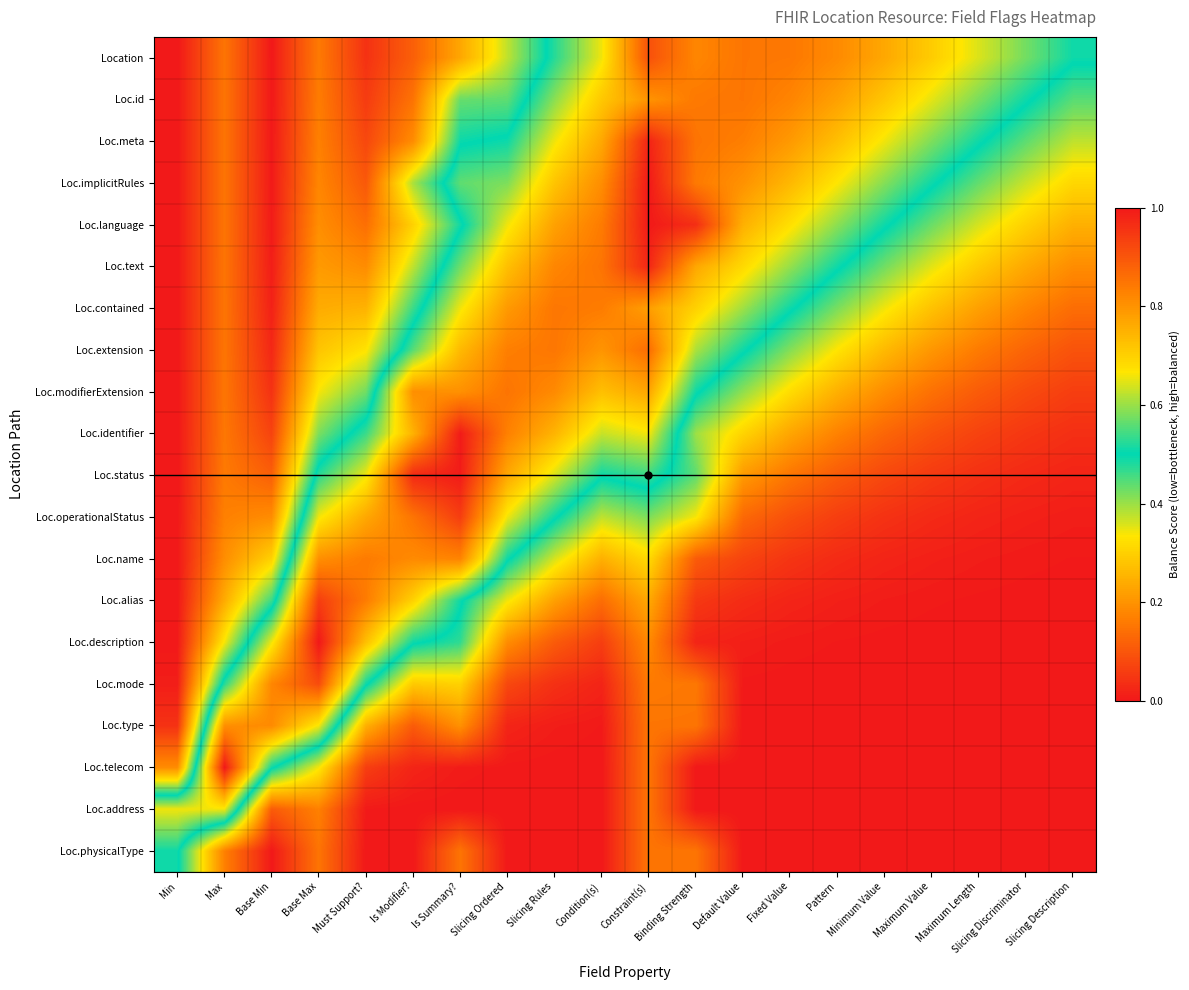

Reading left to right, transcribe all the data shown in this chart.

Location: Min=0.0	Max=0.2	Base Min=0.0	Base Max=0.2	Must Support?=0.0	Is Modifier?=0.1	Is Summary?=0.2	Slicing Ordered=0.4	Slicing Rules=0.5	Condition(s)=0.7	Constraint(s)=0.9	Binding Strength=0.8	Default Value=0.8	Fixed Value=0.8	Pattern=0.8	Minimum Value=0.8	Maximum Value=0.7	Maximum Length=0.6	Slicing Discriminator=0.6	Slicing Description=0.5
Loc.id: Min=0.0	Max=0.2	Base Min=0.0	Base Max=0.2	Must Support?=0.1	Is Modifier?=0.1	Is Summary?=0.4	Slicing Ordered=0.4	Slicing Rules=0.6	Condition(s)=0.7	Constraint(s)=0.8	Binding Strength=0.8	Default Value=0.8	Fixed Value=0.8	Pattern=0.8	Minimum Value=0.7	Maximum Value=0.6	Maximum Length=0.6	Slicing Discriminator=0.5	Slicing Description=0.4
Loc.meta: Min=0.0	Max=0.2	Base Min=0.0	Base Max=0.2	Must Support?=0.1	Is Modifier?=0.2	Is Summary?=0.5	Slicing Ordered=0.5	Slicing Rules=0.7	Condition(s)=0.8	Constraint(s)=1.0	Binding Strength=0.8	Default Value=0.8	Fixed Value=0.8	Pattern=0.7	Minimum Value=0.7	Maximum Value=0.6	Maximum Length=0.5	Slicing Discriminator=0.4	Slicing Description=0.4
Loc.implicitRules: Min=0.0	Max=0.2	Base Min=0.0	Base Max=0.2	Must Support?=0.1	Is Modifier?=0.4	Is Summary?=0.6	Slicing Ordered=0.6	Slicing Rules=0.7	Condition(s)=0.8	Constraint(s)=1.0	Binding Strength=0.8	Default Value=0.8	Fixed Value=0.7	Pattern=0.7	Minimum Value=0.6	Maximum Value=0.5	Maximum Length=0.4	Slicing Discriminator=0.4	Slicing Description=0.3
Loc.language: Min=0.0	Max=0.2	Base Min=0.0	Base Max=0.2	Must Support?=0.1	Is Modifier?=0.3	Is Summary?=0.5	Slicing Ordered=0.7	Slicing Rules=0.8	Condition(s)=0.8	Constraint(s)=1.0	Binding Strength=1.0	Default Value=0.8	Fixed Value=0.7	Pattern=0.6	Minimum Value=0.5	Maximum Value=0.4	Maximum Length=0.4	Slicing Discriminator=0.3	Slicing Description=0.2
Loc.text: Min=0.0	Max=0.2	Base Min=0.0	Base Max=0.2	Must Support?=0.2	Is Modifier?=0.4	Is Summary?=0.6	Slicing Ordered=0.7	Slicing Rules=0.8	Condition(s)=0.8	Constraint(s)=1.0	Binding Strength=0.8	Default Value=0.7	Fixed Value=0.6	Pattern=0.5	Minimum Value=0.4	Maximum Value=0.4	Maximum Length=0.3	Slicing Discriminator=0.2	Slicing Description=0.2
Loc.contained: Min=0.0	Max=0.2	Base Min=0.0	Base Max=0.2	Must Support?=0.3	Is Modifier?=0.5	Is Summary?=0.7	Slicing Ordered=0.8	Slicing Rules=0.8	Condition(s)=0.8	Constraint(s)=0.8	Binding Strength=0.7	Default Value=0.6	Fixed Value=0.5	Pattern=0.4	Minimum Value=0.3	Maximum Value=0.3	Maximum Length=0.2	Slicing Discriminator=0.2	Slicing Description=0.1
Loc.extension: Min=0.0	Max=0.2	Base Min=0.0	Base Max=0.3	Must Support?=0.3	Is Modifier?=0.6	Is Summary?=0.7	Slicing Ordered=0.8	Slicing Rules=0.8	Condition(s)=0.8	Constraint(s)=0.9	Binding Strength=0.6	Default Value=0.5	Fixed Value=0.4	Pattern=0.3	Minimum Value=0.3	Maximum Value=0.2	Maximum Length=0.2	Slicing Discriminator=0.1	Slicing Description=0.1
Loc.modifierExtension: Min=0.0	Max=0.2	Base Min=0.0	Base Max=0.3	Must Support?=0.4	Is Modifier?=0.8	Is Summary?=0.8	Slicing Ordered=0.8	Slicing Rules=0.8	Condition(s)=0.7	Constraint(s)=0.8	Binding Strength=0.5	Default Value=0.4	Fixed Value=0.3	Pattern=0.2	Minimum Value=0.2	Maximum Value=0.1	Maximum Length=0.1	Slicing Discriminator=0.1	Slicing Description=0.1
Loc.identifier: Min=0.0	Max=0.2	Base Min=0.1	Base Max=0.4	Must Support?=0.5	Is Modifier?=0.7	Is Summary?=1.0	Slicing Ordered=0.8	Slicing Rules=0.7	Condition(s)=0.6	Constraint(s)=0.7	Binding Strength=0.4	Default Value=0.3	Fixed Value=0.2	Pattern=0.2	Minimum Value=0.1	Maximum Value=0.1	Maximum Length=0.1	Slicing Discriminator=0.1	Slicing Description=0.0
Loc.status: Min=0.0	Max=0.2	Base Min=0.1	Base Max=0.5	Must Support?=0.7	Is Modifier?=1.0	Is Summary?=1.0	Slicing Ordered=0.8	Slicing Rules=0.6	Condition(s)=0.5	Constraint(s)=0.5	Binding Strength=0.4	Default Value=0.2	Fixed Value=0.2	Pattern=0.1	Minimum Value=0.1	Maximum Value=0.1	Maximum Length=0.0	Slicing Discriminator=0.0	Slicing Description=0.0
Loc.operationalStatus: Min=0.0	Max=0.2	Base Min=0.2	Base Max=0.7	Must Support?=0.8	Is Modifier?=0.8	Is Summary?=0.9	Slicing Ordered=0.7	Slicing Rules=0.5	Condition(s)=0.4	Constraint(s)=0.4	Binding Strength=0.3	Default Value=0.1	Fixed Value=0.1	Pattern=0.1	Minimum Value=0.0	Maximum Value=0.0	Maximum Length=0.0	Slicing Discriminator=0.0	Slicing Description=0.0
Loc.name: Min=0.0	Max=0.2	Base Min=0.3	Base Max=0.8	Must Support?=0.8	Is Modifier?=0.8	Is Summary?=0.8	Slicing Ordered=0.5	Slicing Rules=0.4	Condition(s)=0.2	Constraint(s)=0.3	Binding Strength=0.1	Default Value=0.1	Fixed Value=0.0	Pattern=0.0	Minimum Value=0.0	Maximum Value=0.0	Maximum Length=0.0	Slicing Discriminator=0.0	Slicing Description=0.0
Loc.alias: Min=0.0	Max=0.2	Base Min=0.5	Base Max=0.9	Must Support?=0.8	Is Modifier?=0.7	Is Summary?=0.5	Slicing Ordered=0.3	Slicing Rules=0.2	Condition(s)=0.1	Constraint(s)=0.2	Binding Strength=0.1	Default Value=0.0	Fixed Value=0.0	Pattern=0.0	Minimum Value=0.0	Maximum Value=0.0	Maximum Length=0.0	Slicing Discriminator=0.0	Slicing Description=0.0
Loc.description: Min=0.0	Max=0.3	Base Min=0.7	Base Max=1.0	Must Support?=0.7	Is Modifier?=0.5	Is Summary?=0.5	Slicing Ordered=0.2	Slicing Rules=0.1	Condition(s)=0.1	Constraint(s)=0.2	Binding Strength=0.0	Default Value=0.0	Fixed Value=0.0	Pattern=0.0	Minimum Value=0.0	Maximum Value=0.0	Maximum Length=0.0	Slicing Discriminator=0.0	Slicing Description=0.0
Loc.mode: Min=0.0	Max=0.5	Base Min=0.8	Base Max=0.9	Must Support?=0.5	Is Modifier?=0.3	Is Summary?=0.3	Slicing Ordered=0.1	Slicing Rules=0.0	Condition(s)=0.0	Constraint(s)=0.2	Binding Strength=0.2	Default Value=0.0	Fixed Value=0.0	Pattern=0.0	Minimum Value=0.0	Maximum Value=0.0	Maximum Length=0.0	Slicing Discriminator=0.0	Slicing Description=0.0
Loc.type: Min=0.0	Max=0.8	Base Min=0.8	Base Max=0.7	Must Support?=0.2	Is Modifier?=0.1	Is Summary?=0.2	Slicing Ordered=0.0	Slicing Rules=0.0	Condition(s)=0.0	Constraint(s)=0.2	Binding Strength=0.2	Default Value=0.0	Fixed Value=0.0	Pattern=0.0	Minimum Value=0.0	Maximum Value=0.0	Maximum Length=0.0	Slicing Discriminator=0.0	Slicing Description=0.0
Loc.telecom: Min=0.2	Max=1.0	Base Min=0.5	Base Max=0.3	Must Support?=0.1	Is Modifier?=0.0	Is Summary?=0.0	Slicing Ordered=0.0	Slicing Rules=0.0	Condition(s)=0.0	Constraint(s)=0.2	Binding Strength=0.0	Default Value=0.0	Fixed Value=0.0	Pattern=0.0	Minimum Value=0.0	Maximum Value=0.0	Maximum Length=0.0	Slicing Discriminator=0.0	Slicing Description=0.0
Loc.address: Min=0.7	Max=0.7	Base Min=0.1	Base Max=0.2	Must Support?=0.0	Is Modifier?=0.0	Is Summary?=0.0	Slicing Ordered=0.0	Slicing Rules=0.0	Condition(s)=0.0	Constraint(s)=0.2	Binding Strength=0.0	Default Value=0.0	Fixed Value=0.0	Pattern=0.0	Minimum Value=0.0	Maximum Value=0.0	Maximum Length=0.0	Slicing Discriminator=0.0	Slicing Description=0.0
Loc.physicalType: Min=0.5	Max=0.2	Base Min=0.0	Base Max=0.2	Must Support?=0.0	Is Modifier?=0.0	Is Summary?=0.2	Slicing Ordered=0.0	Slicing Rules=0.0	Condition(s)=0.0	Constraint(s)=0.1	Binding Strength=0.1	Default Value=0.0	Fixed Value=0.0	Pattern=0.0	Minimum Value=0.0	Maximum Value=0.0	Maximum Length=0.0	Slicing Discriminator=0.0	Slicing Description=0.0